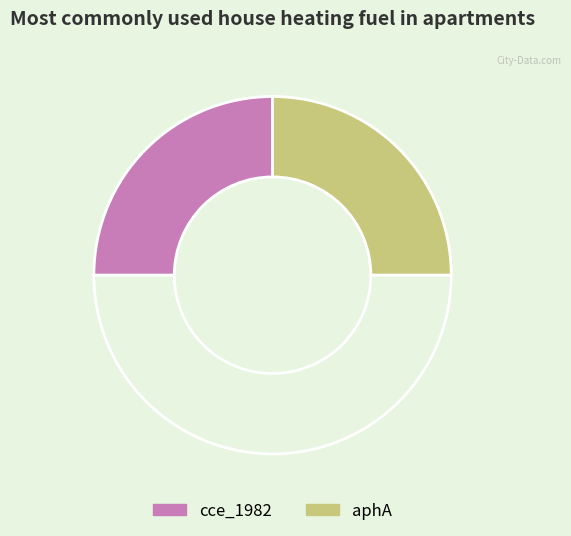

Count the number of slices in the pie.

3